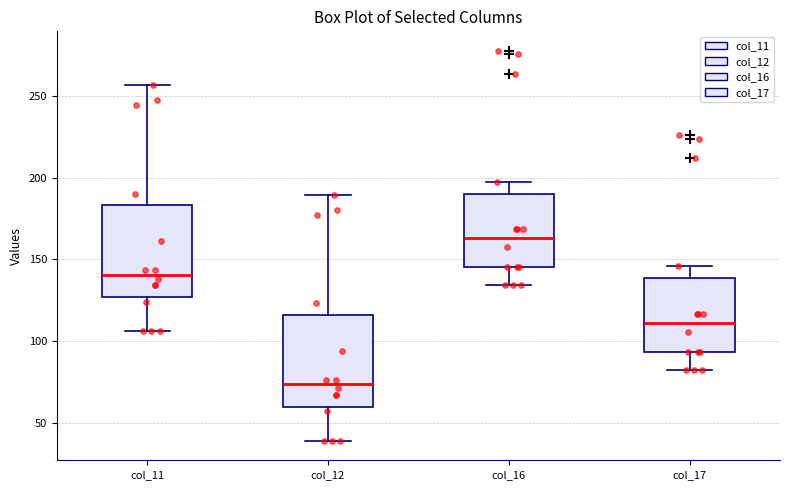

Which box's median line is the lowest?

col_12